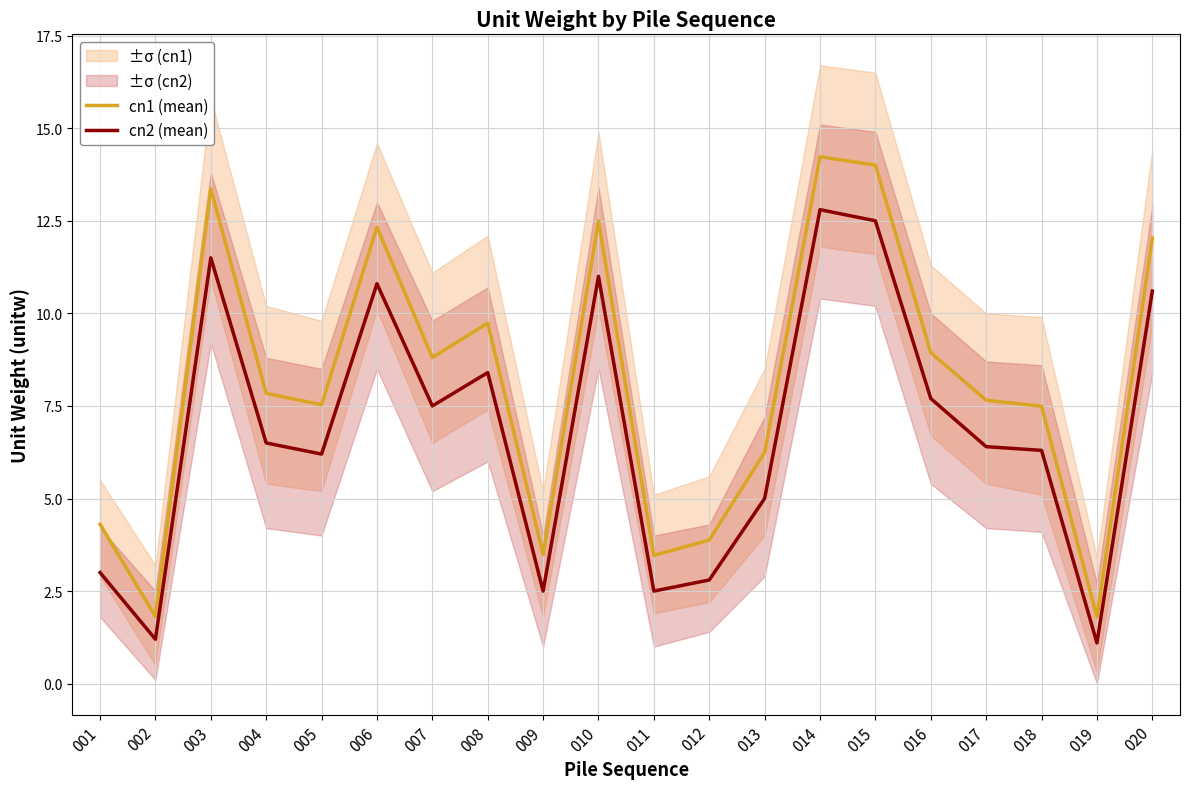

Which series changed the most between 006 and 013?

cn1 (mean)